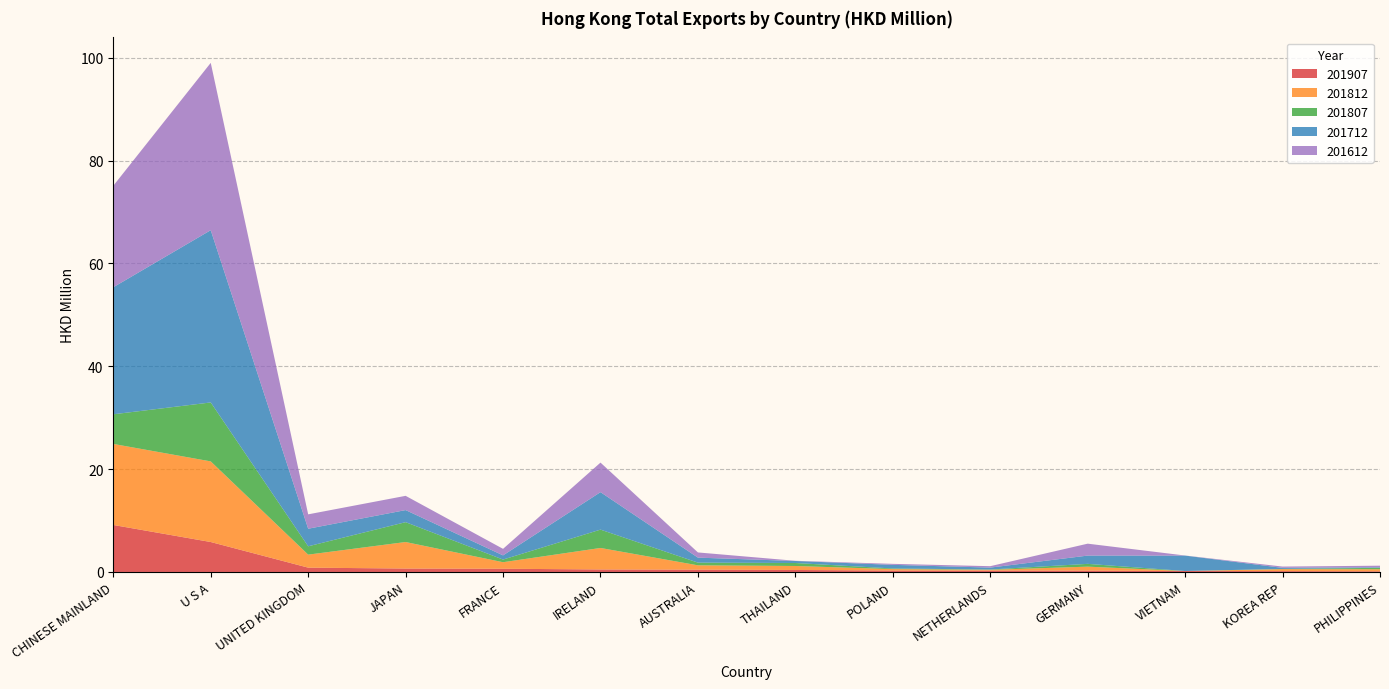

Reading right to left, extract all data points from this chart.

201907: 0.1	0.2	0.2	0.3	0.3	0.3	0.4	0.5	0.5	0.6	0.7	0.8	5.8	9.1
201812: 0.4	0.4	0.0	0.8	0.1	0.3	0.8	0.8	4.2	1.3	5.2	2.5	15.7	15.8
201807: 0.3	0.0	0.0	0.5	0.1	0.1	0.6	0.5	3.6	0.5	3.9	1.6	11.5	5.8
201712: 0.1	0.2	3.0	1.6	0.4	0.7	0.4	1.0	7.3	0.8	2.3	3.4	33.5	24.7
201612: 0.3	0.3	0.0	2.3	0.3	0.2	0.0	1.0	5.7	1.3	2.8	2.8	32.5	19.7